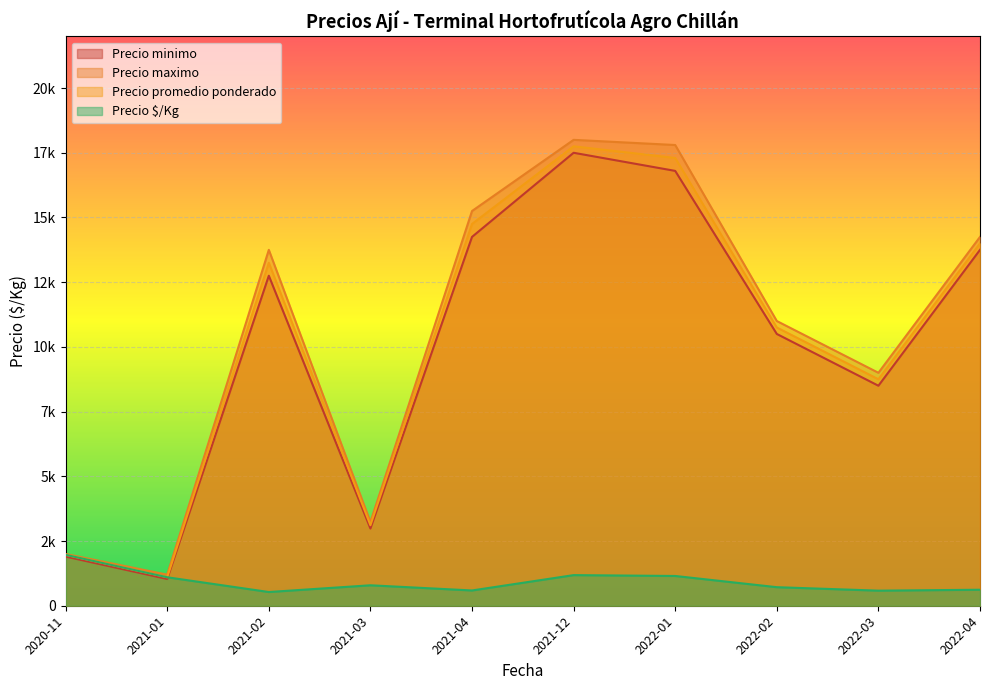

True or false: Precio maximo and Precio promedio ponderado intersect in this chart.

False